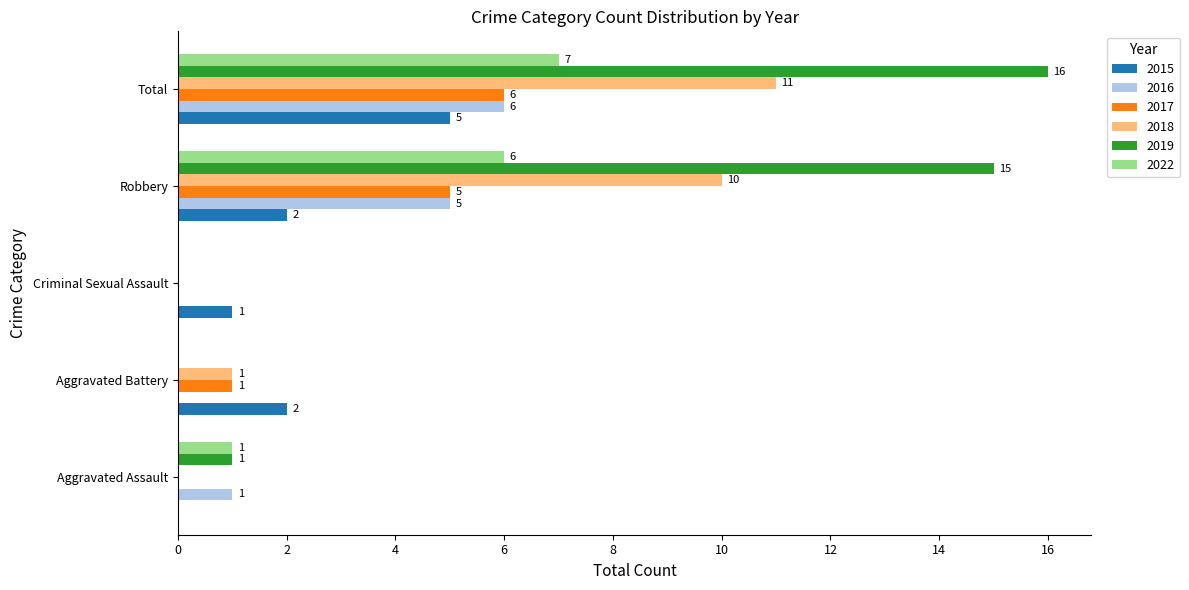

Read the 2016 value at Robbery.

5